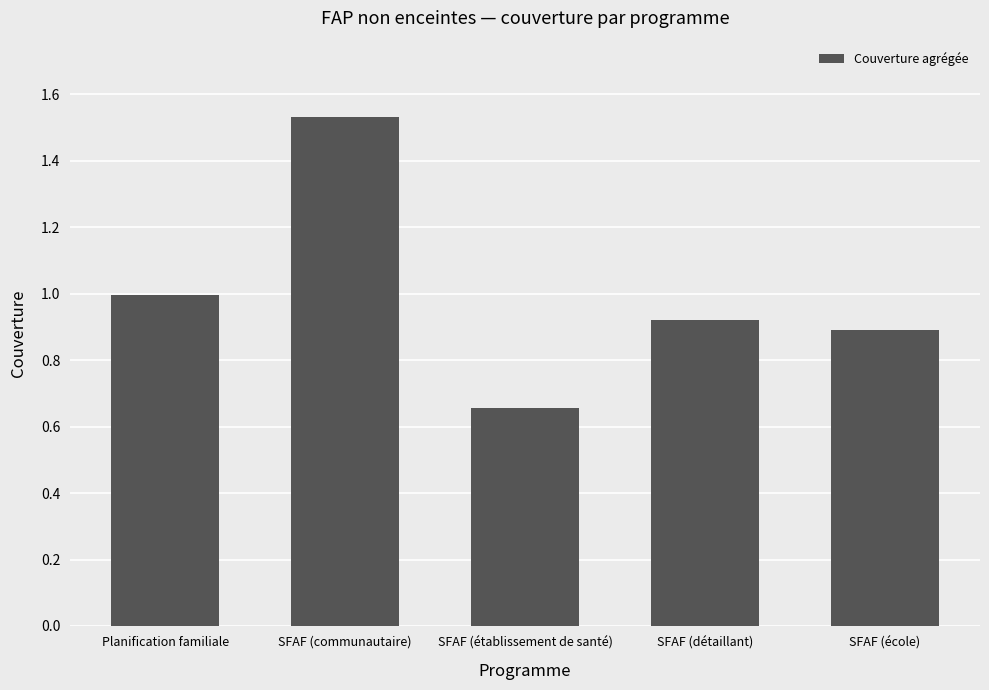

List the labels in order of value, smallest first.

SFAF (établissement de santé), SFAF (école), SFAF (détaillant), Planification familiale, SFAF (communautaire)